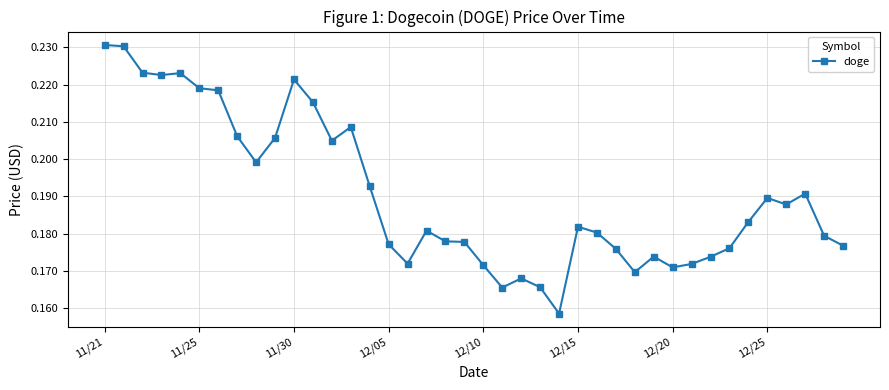

How many values are between 0 and 1?

40